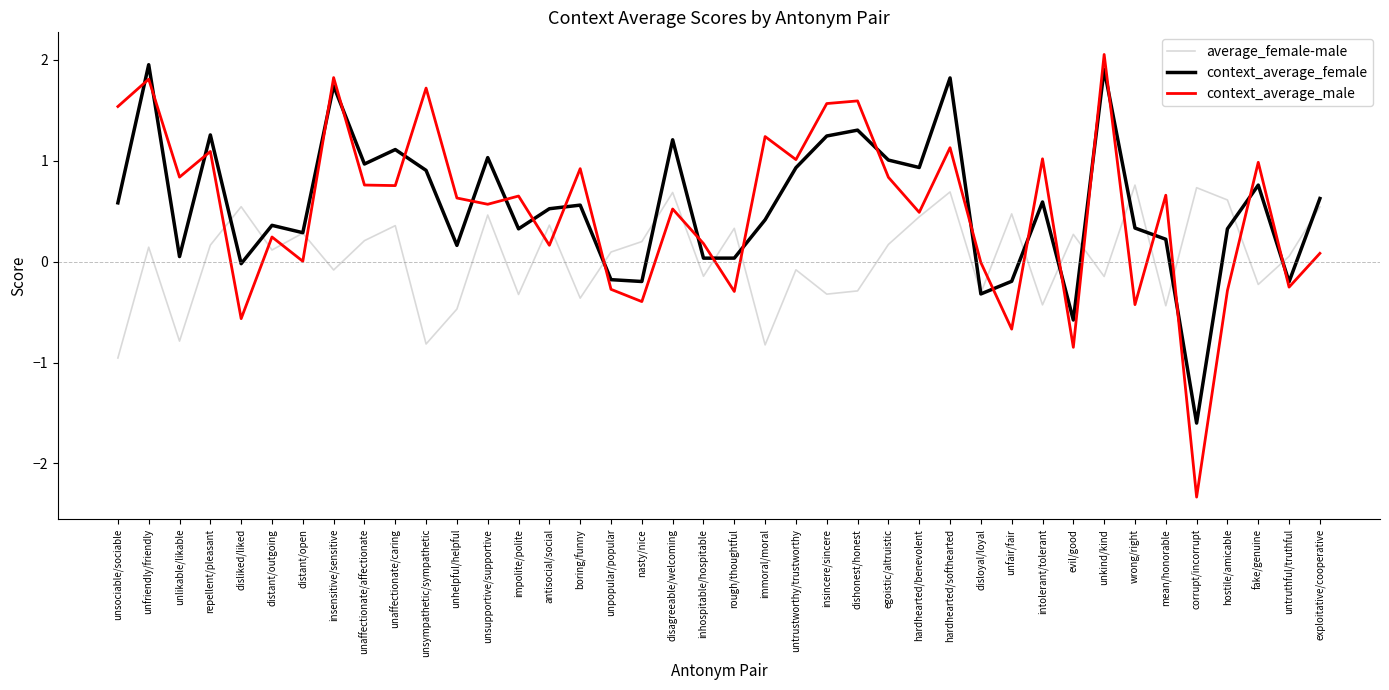

True or false: context_average_female and average_female-male cross at least once.

True